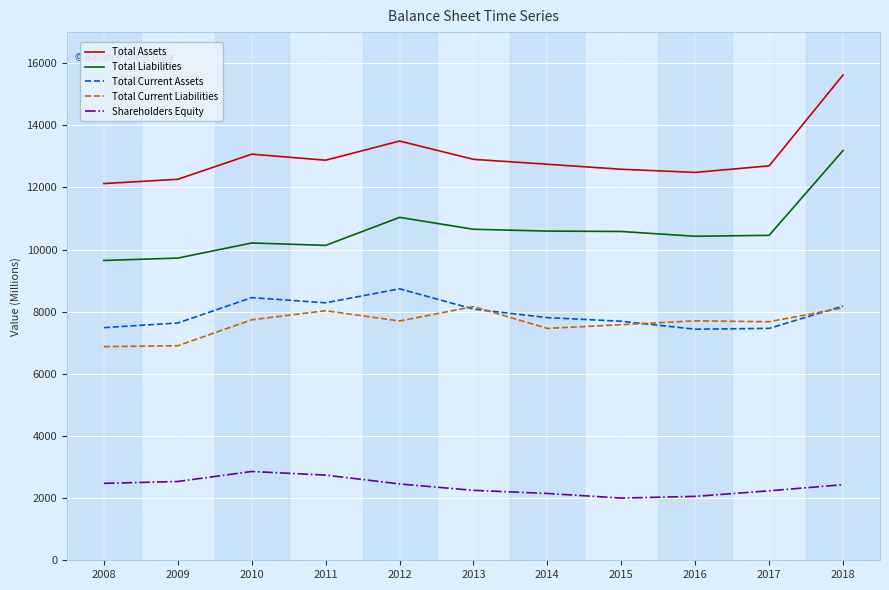

What is the lowest value of the Total Current Liabilities series?

6877